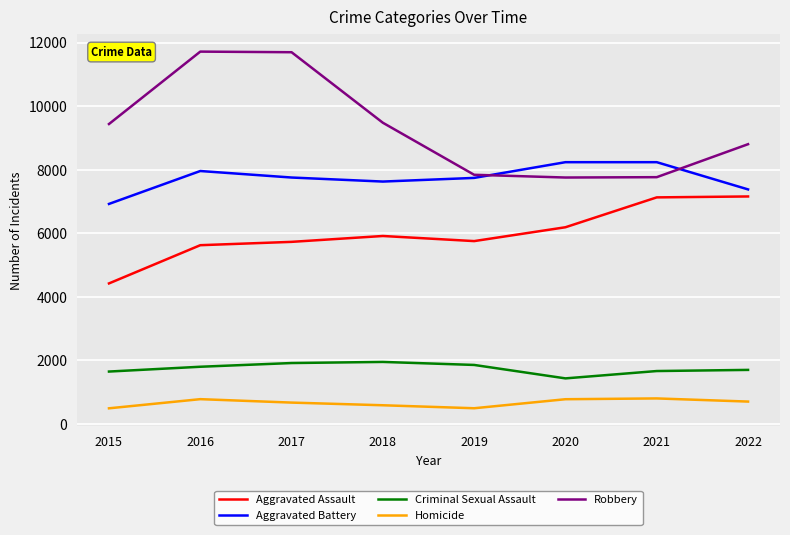

Does the chart display data point markers on the line(s)?

No